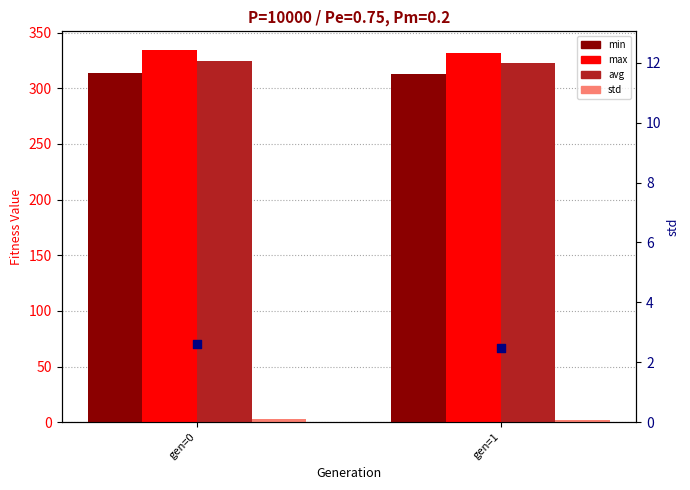

At how many categories does at least one series exceed 176?

2